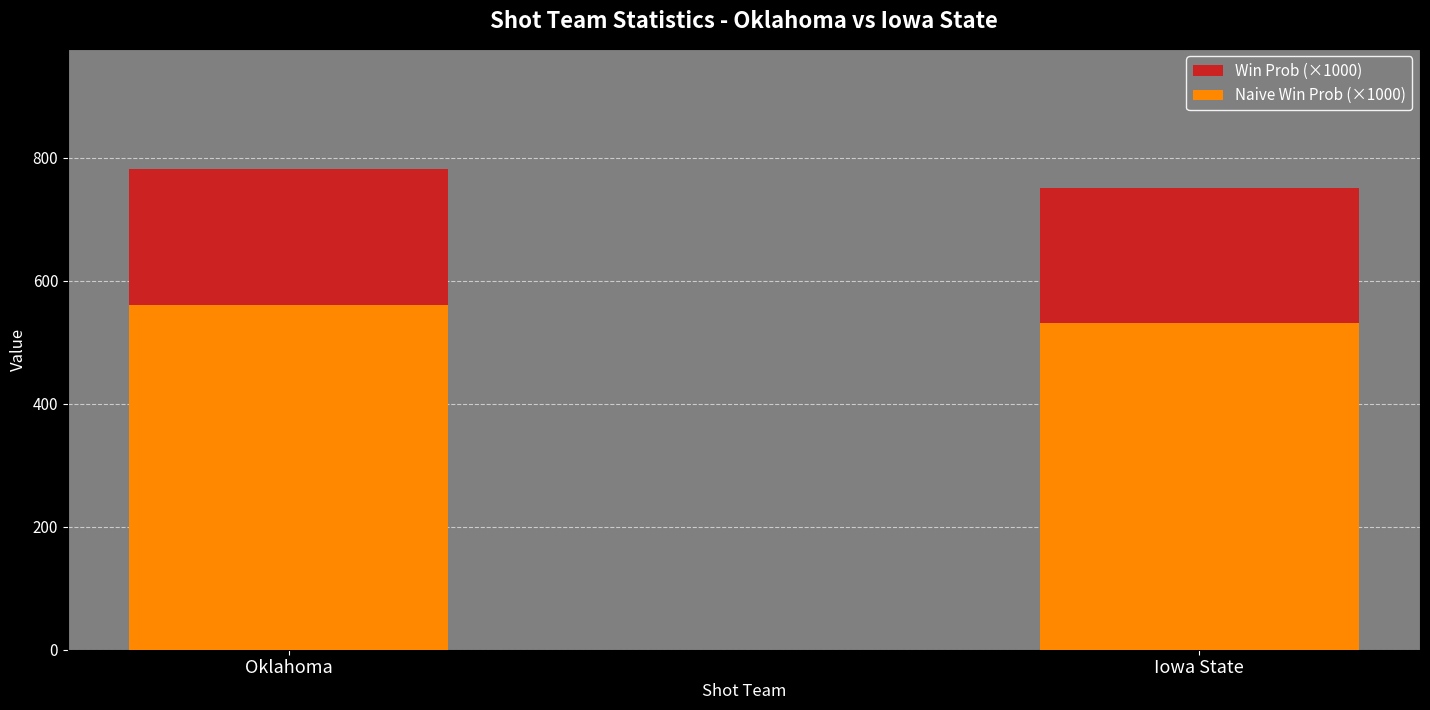

What is the label of the 1st bar from the right?

Iowa State